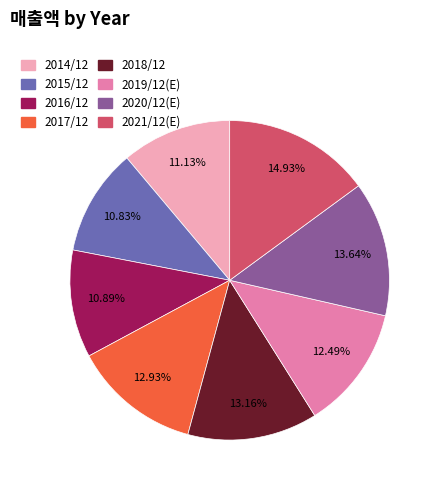

To the nearest percent, what portion does 2020/12(E) represent?

14%